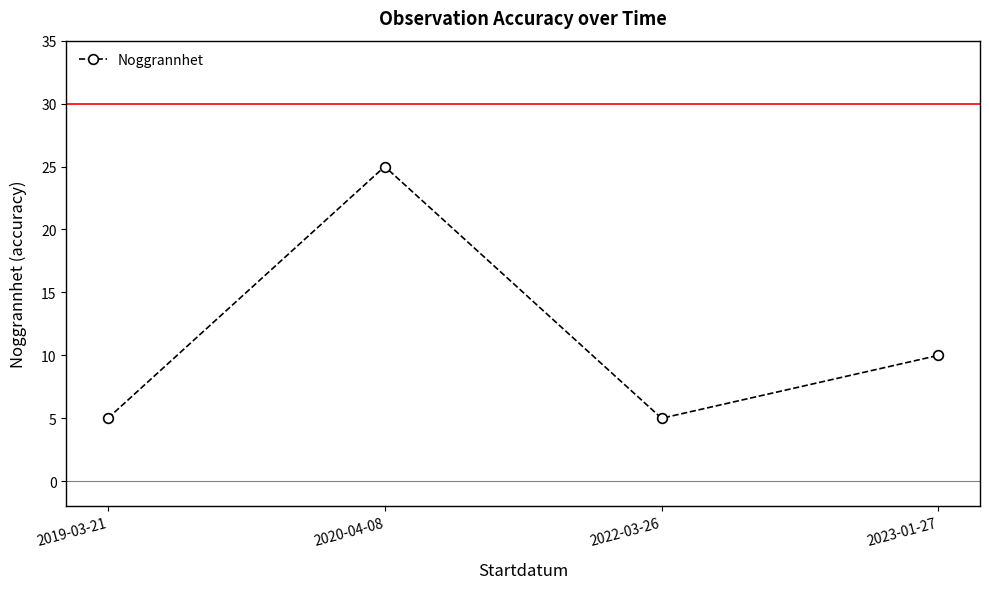

At which label is the value closest to 15?

2023-01-27